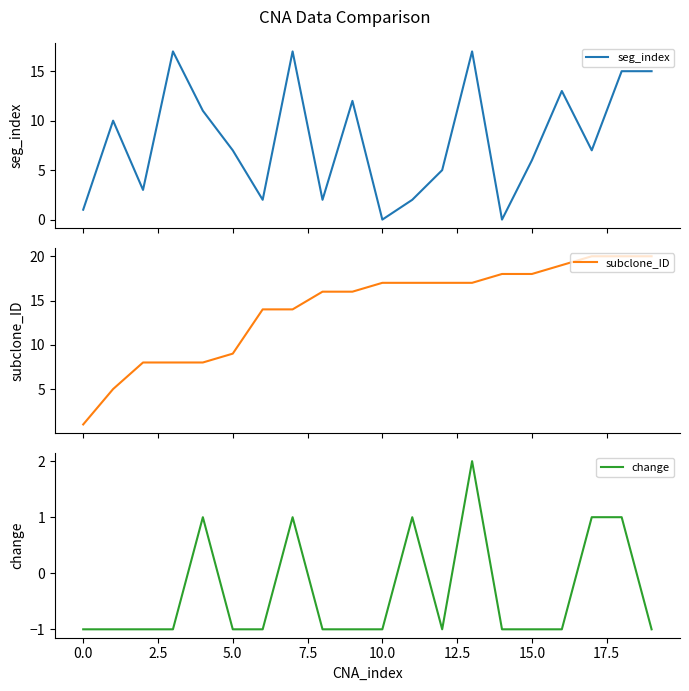

Is it true that seg_index equals 6 at 15?

True